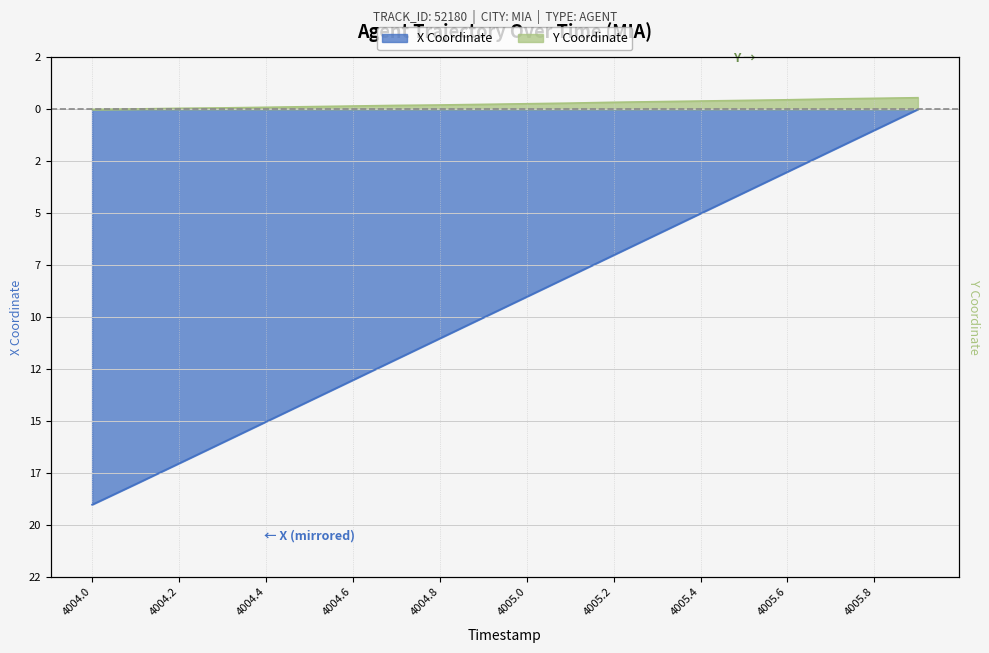

What is the label of the 15th point from the left?

4005.4